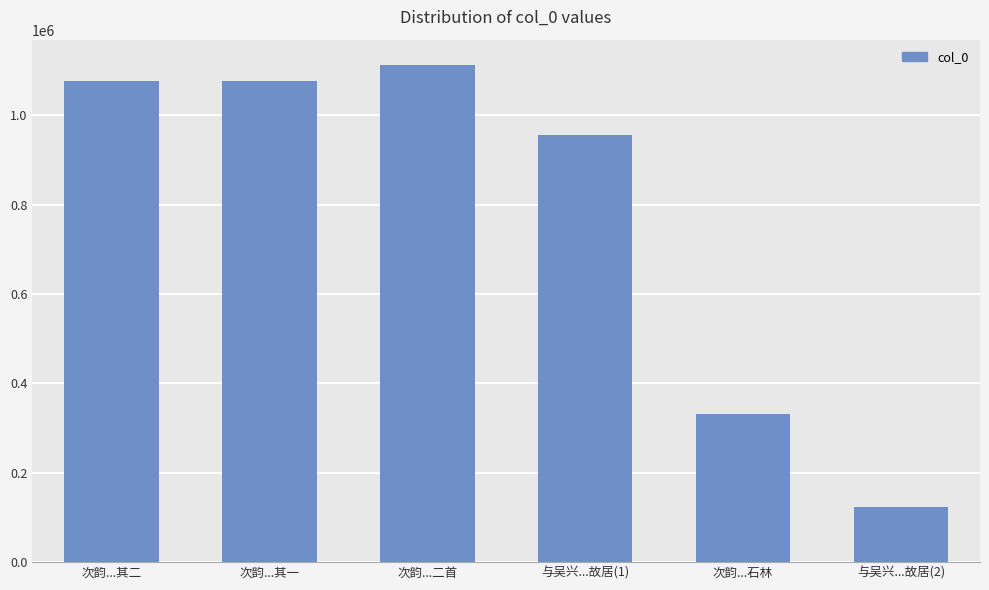

What is the maximum value shown in the chart?

1114007